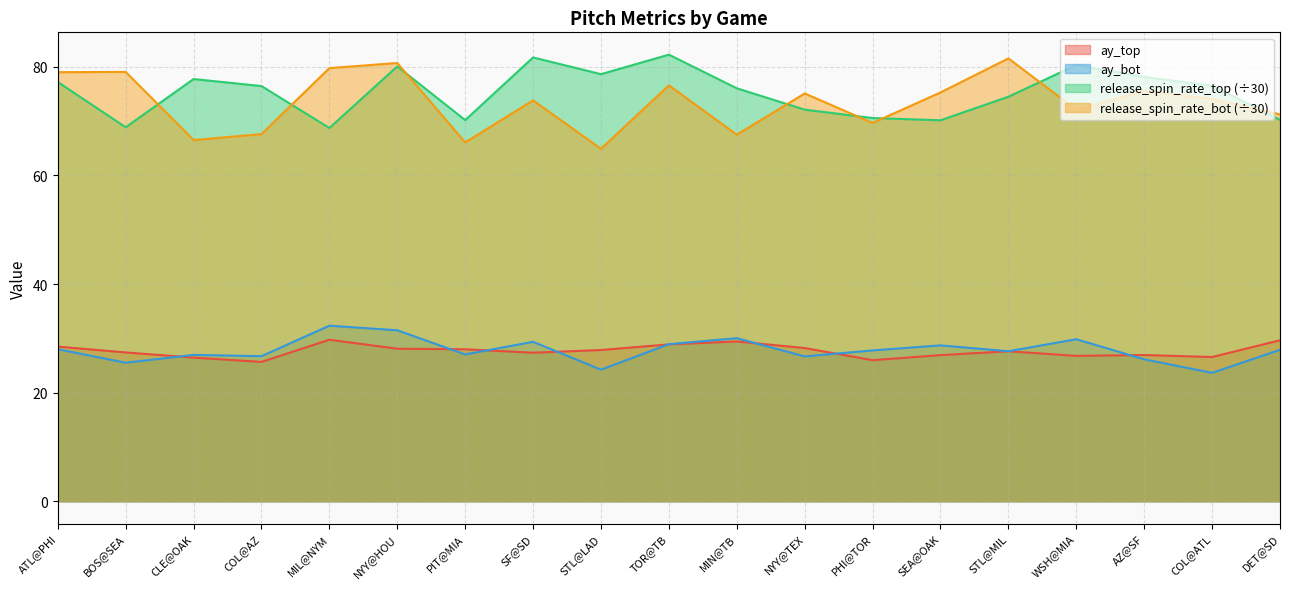

The value of ay_top at STL@LAD is 44.7. True or false?

False